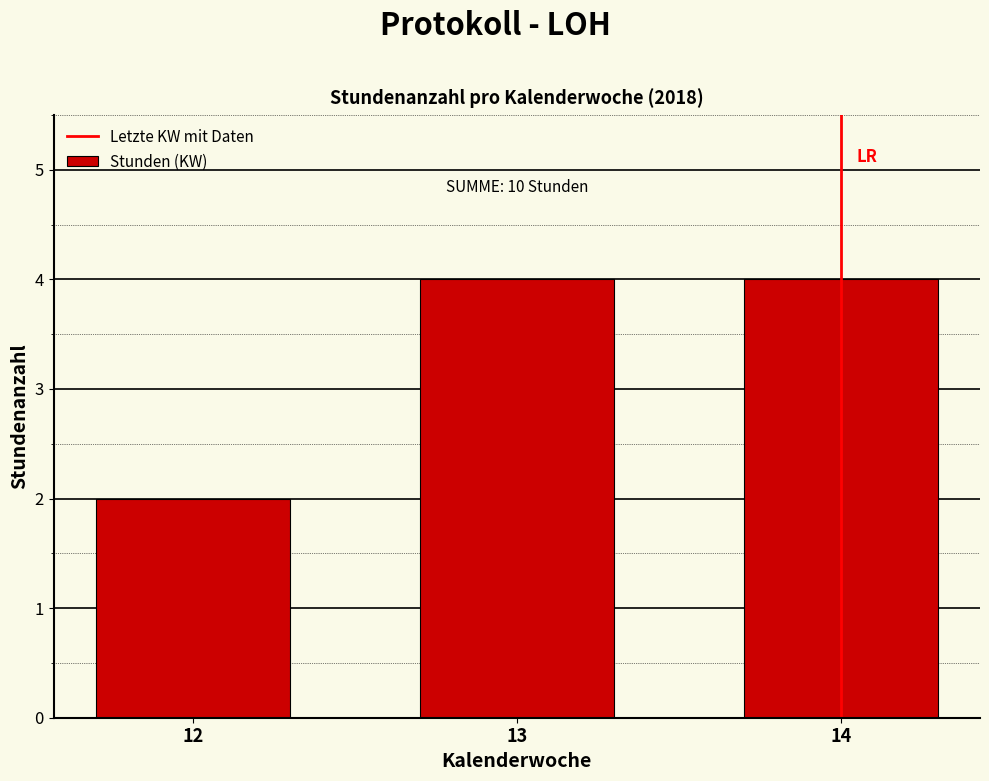

Reading left to right, extract all data points from this chart.

12=2	13=4	14=4